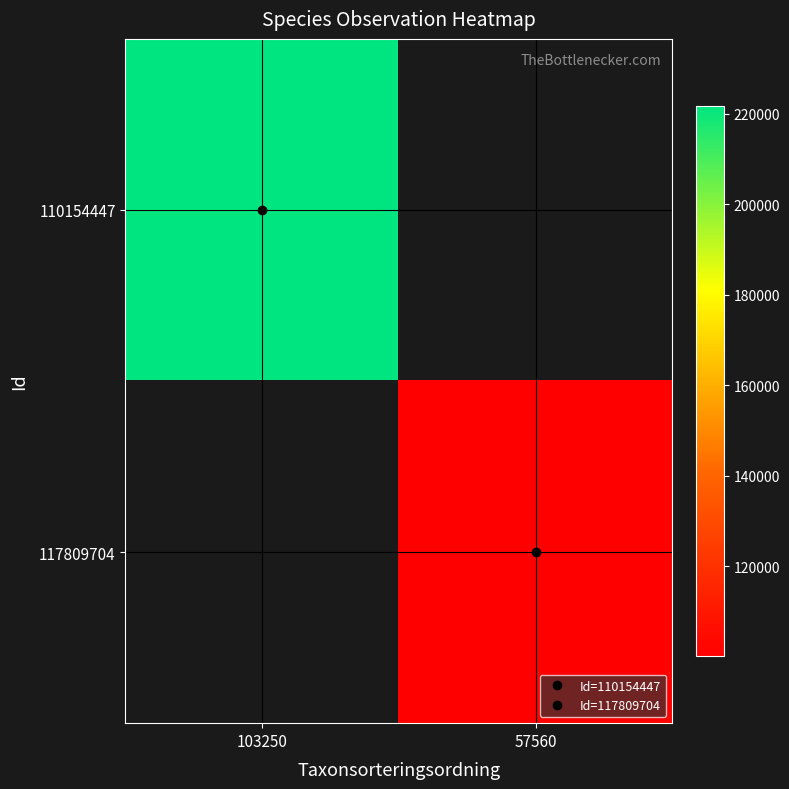

Is the value of 110154447 at 103250 greater than the value of 117809704 at 57560?

Yes